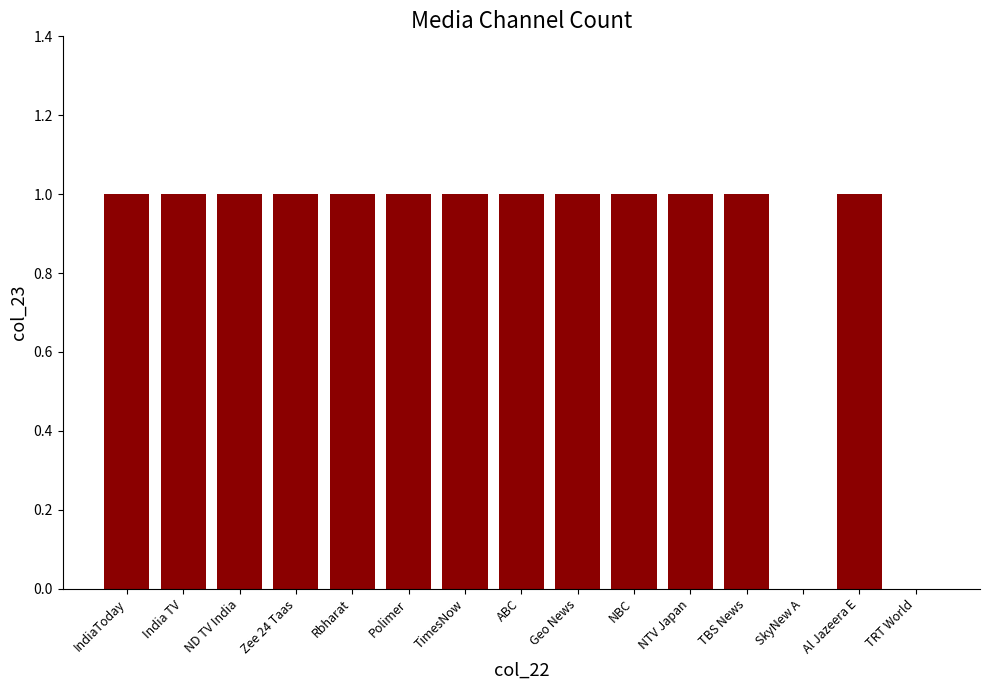

What is the sum of all values?

13